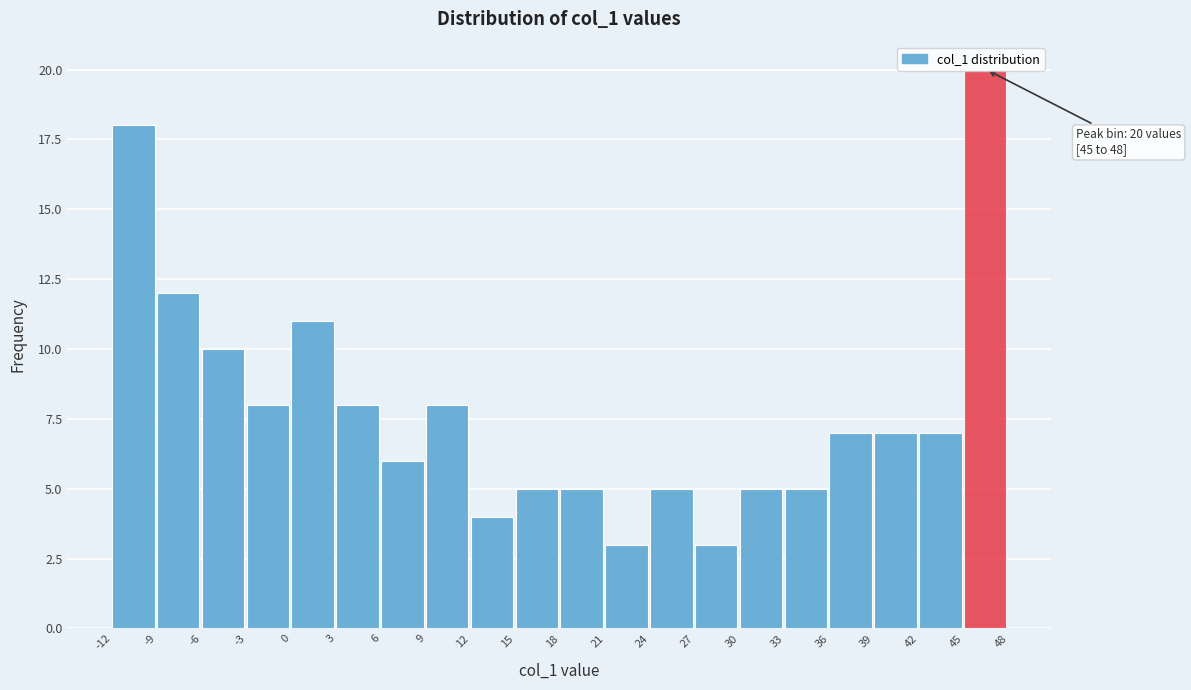

Over which range of the x-axis is the bar tallest?

45 to 48